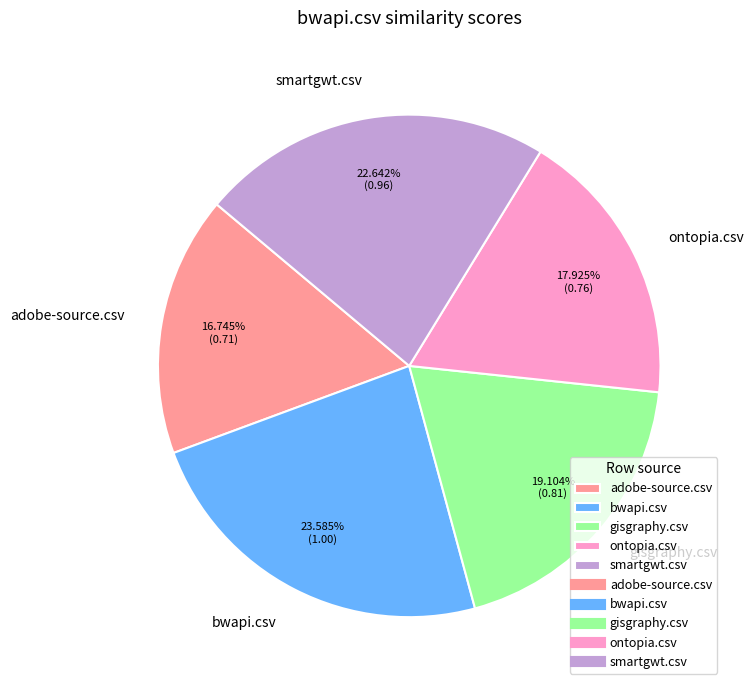

Which has a higher value, bwapi.csv or gisgraphy.csv?

bwapi.csv